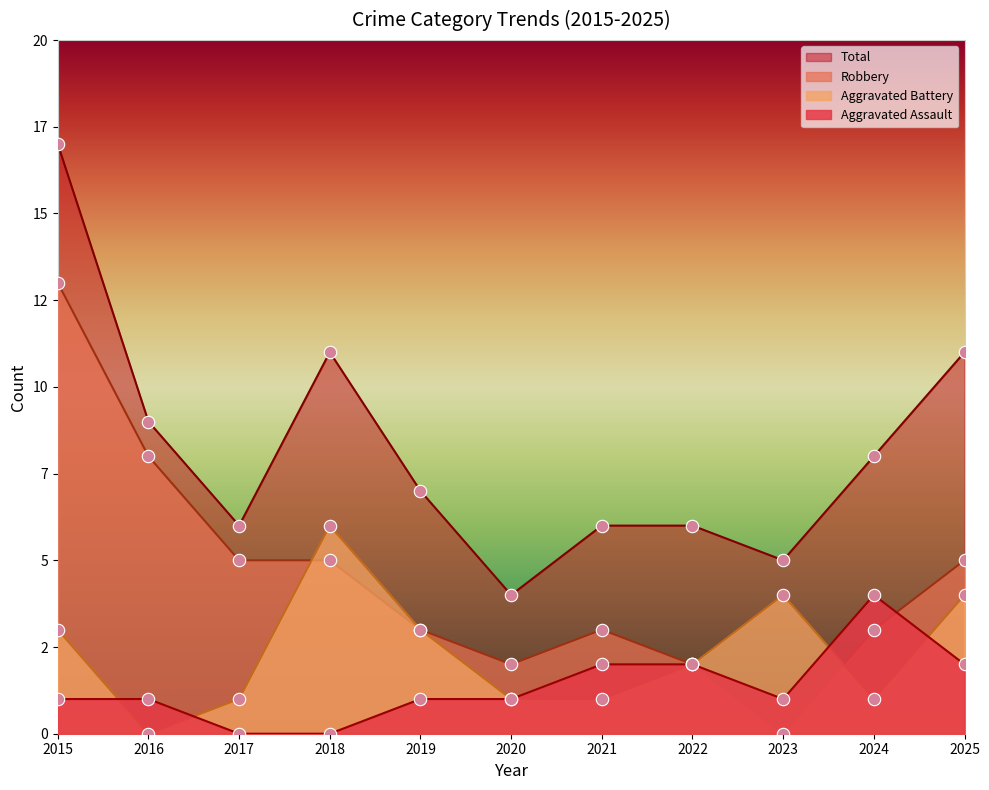

What is the total value across all series at 2018?

22